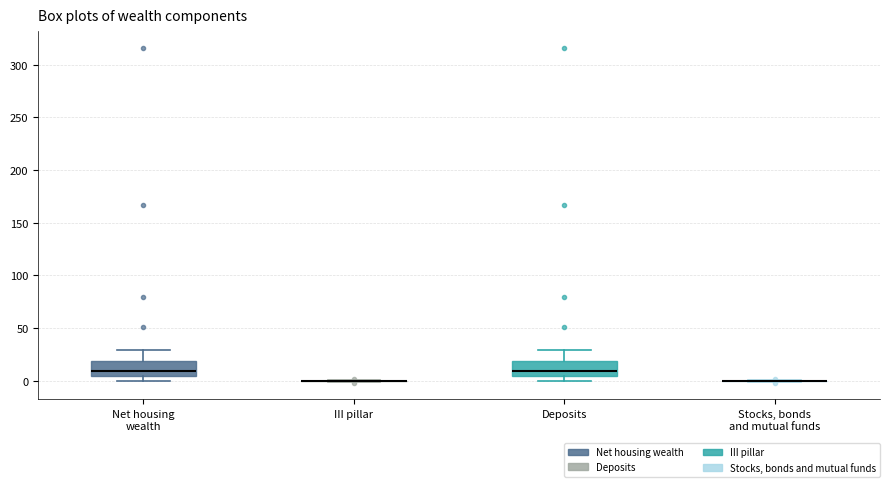

Reading left to right, read every box against the y-axis: the position of its median line, the range the box covers, and the ends of its whiskers. The values are not printed on the chart, so give them approximately, as read against the axis.

Net housing wealth: median 10, box 5 to 20, whiskers 0 to 30
III pillar: box collapsed to a line at 0, whiskers 0 to 0
Deposits: median 10, box 5 to 20, whiskers 0 to 30
Stocks, bonds and mutual funds: box collapsed to a line at 0, whiskers 0 to 0